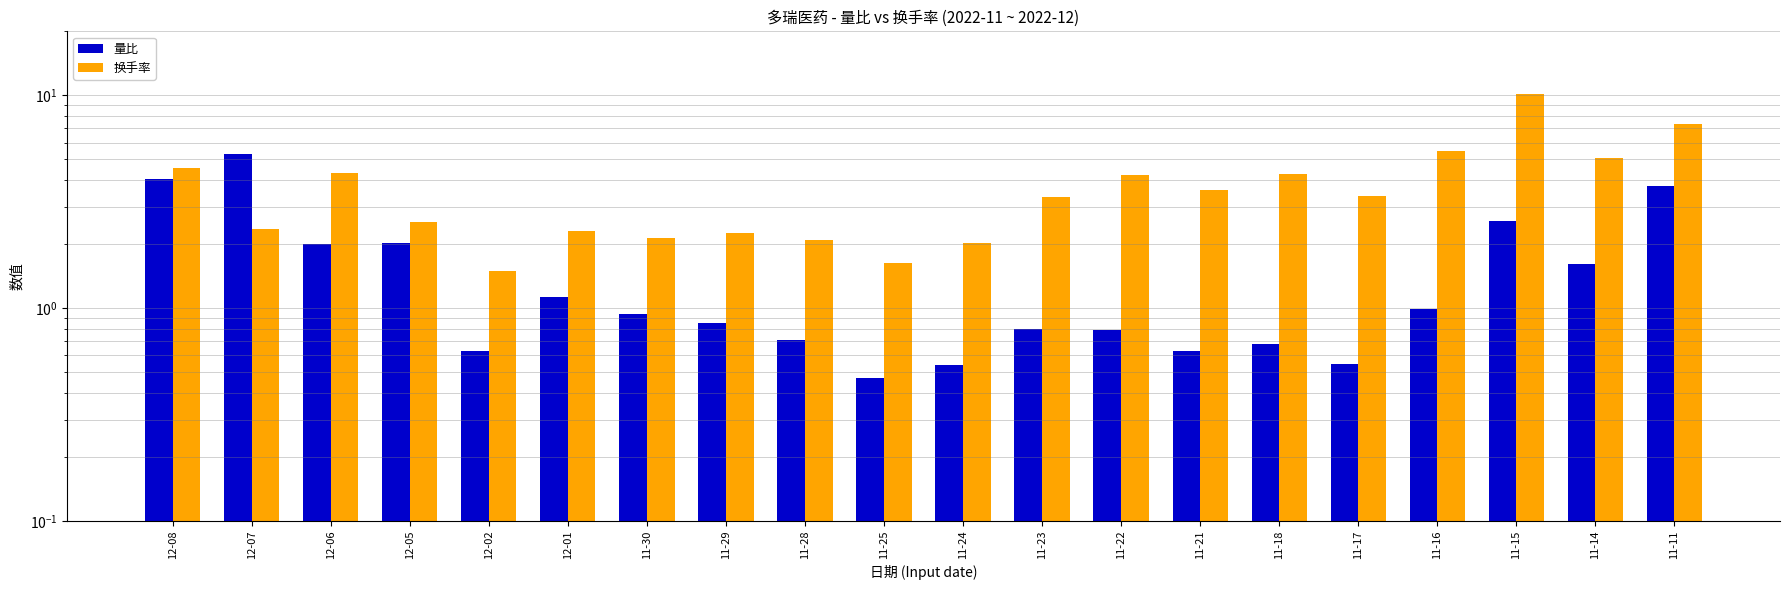

List the series in order of their peak value, highest first.

换手率, 量比